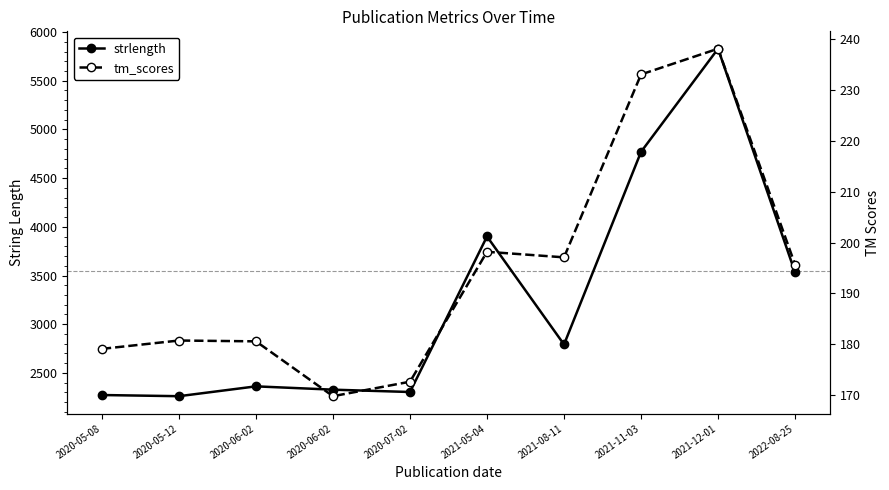

How many data points in tm_scores are above 195?

5